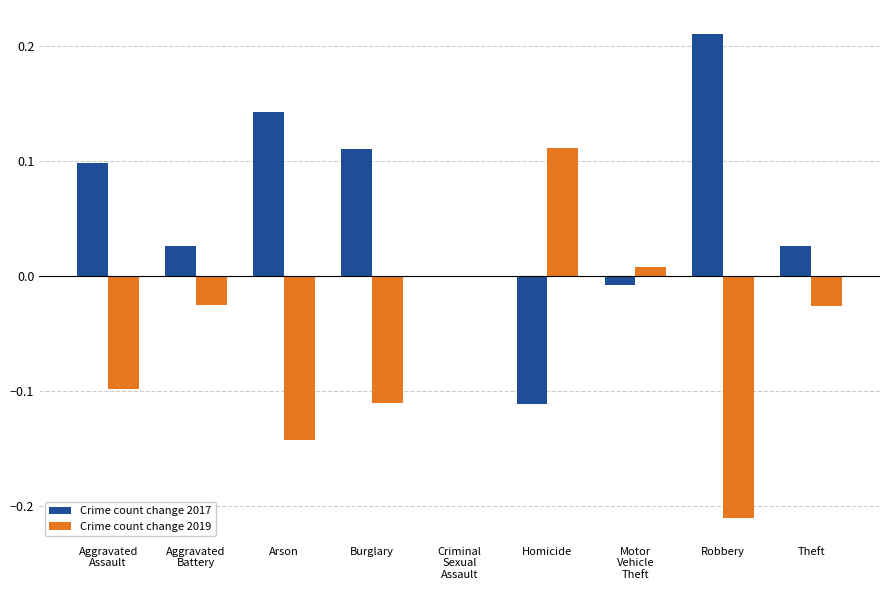

Is it true that Crime count change 2019 equals -0.4 at Robbery?

False